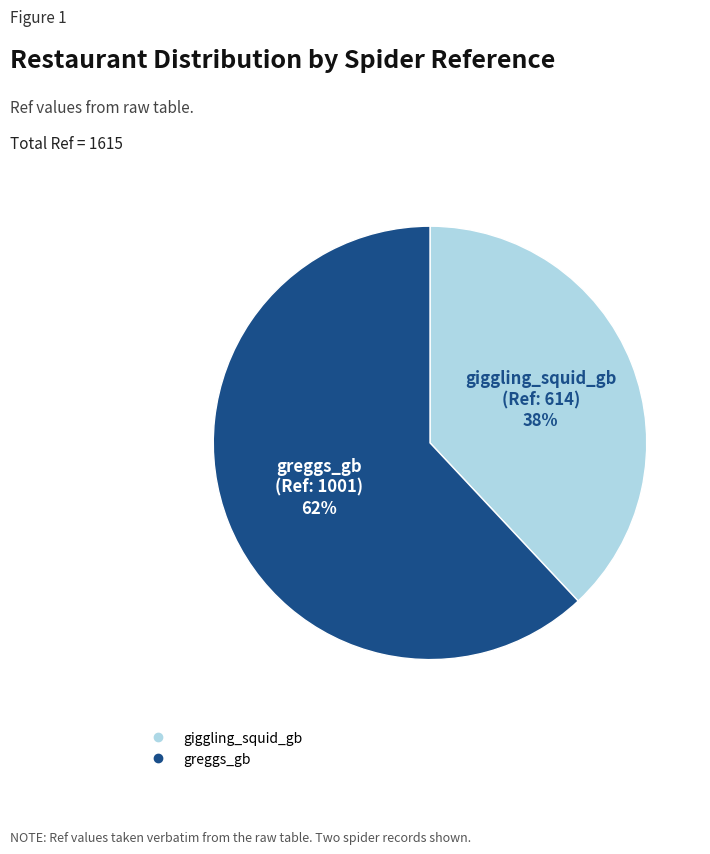

True or false: greggs_gb accounts for 69% of the total.

False